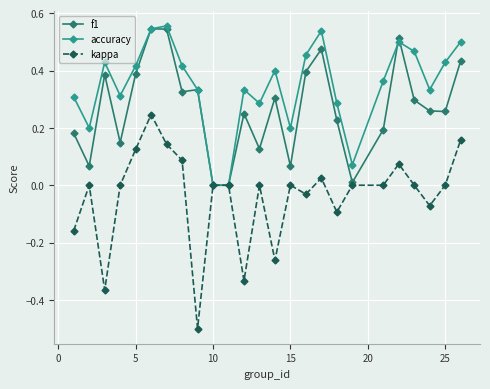

Which series has the largest total across all categories?

accuracy